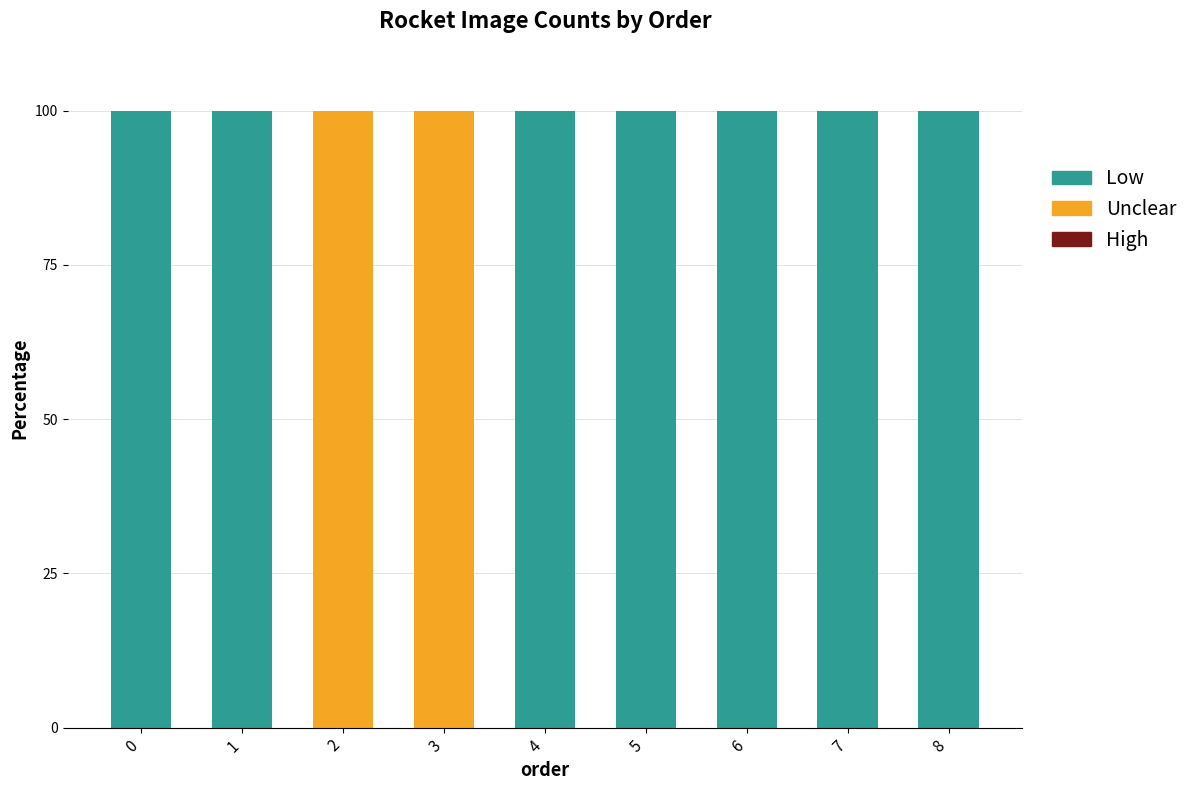

Reading left to right, transcribe the values for Low.

0=100	1=100	2=0	3=0	4=100	5=100	6=100	7=100	8=100